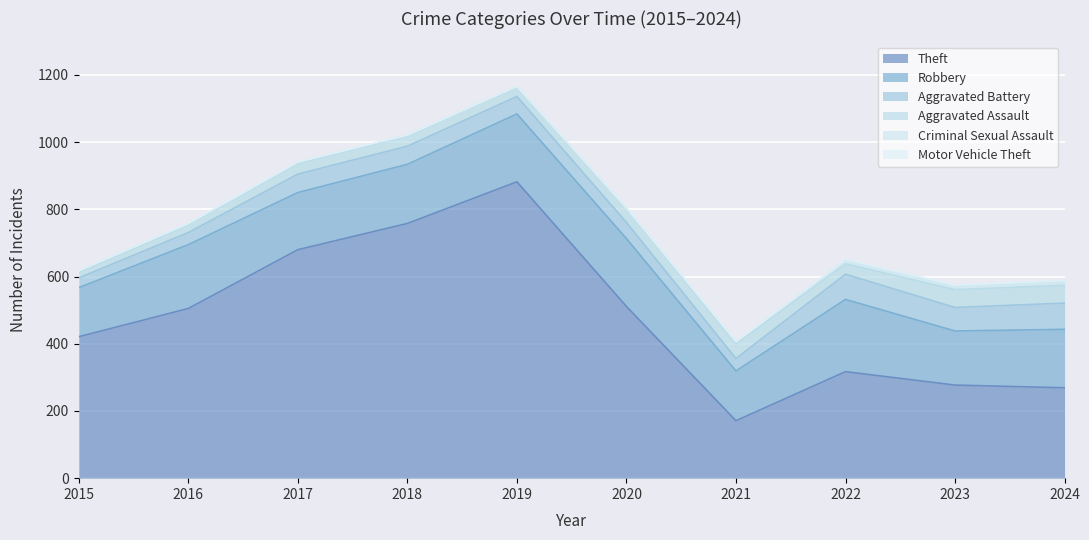

Which has a higher value, 2016 or 2020?

2020